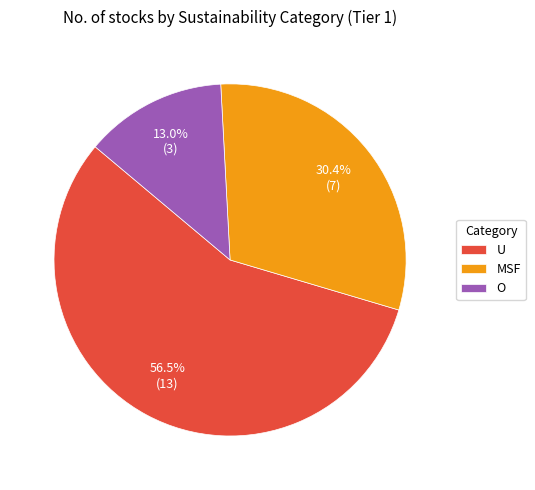

Count the number of slices in the pie.

3